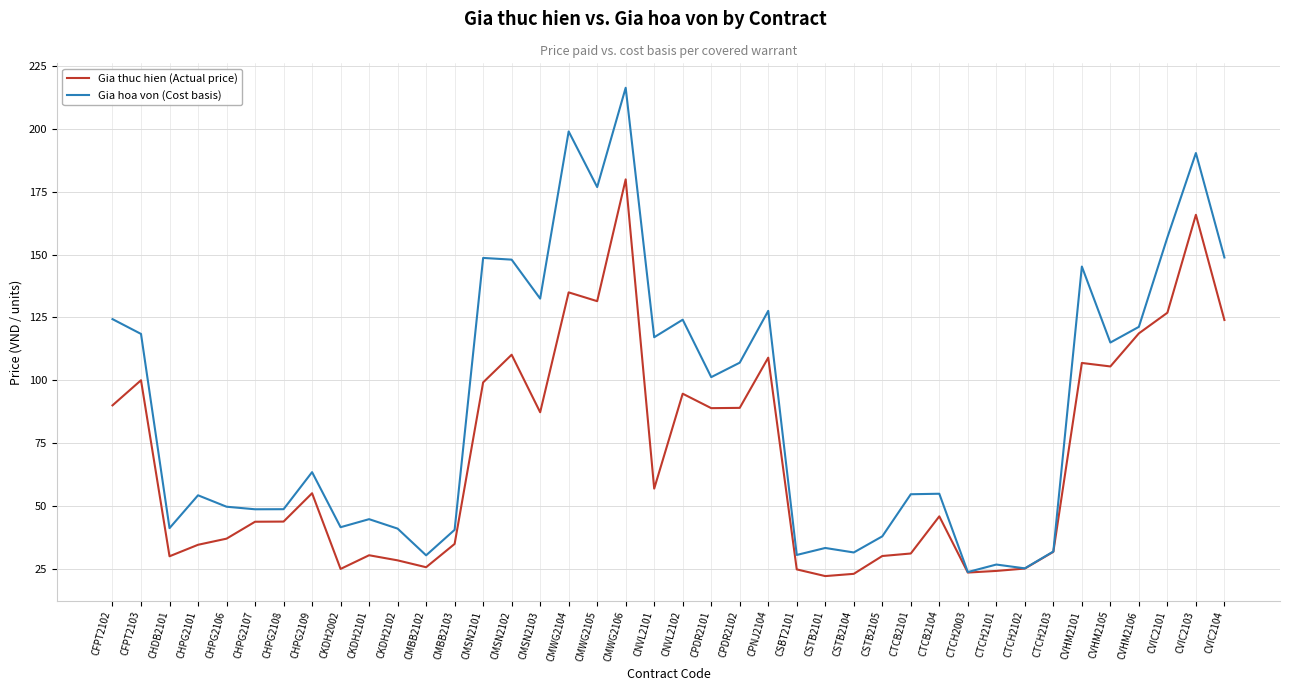

Read the Gia hoa von (Cost basis) value at CSTB2104.

31.4